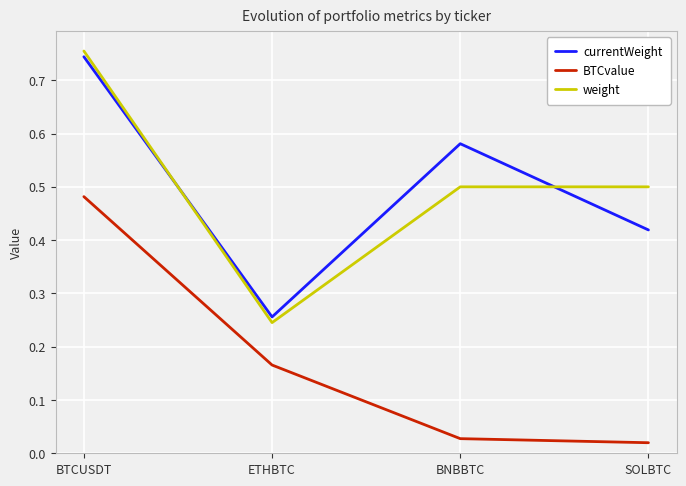

How many times do currentWeight and weight cross each other?

2